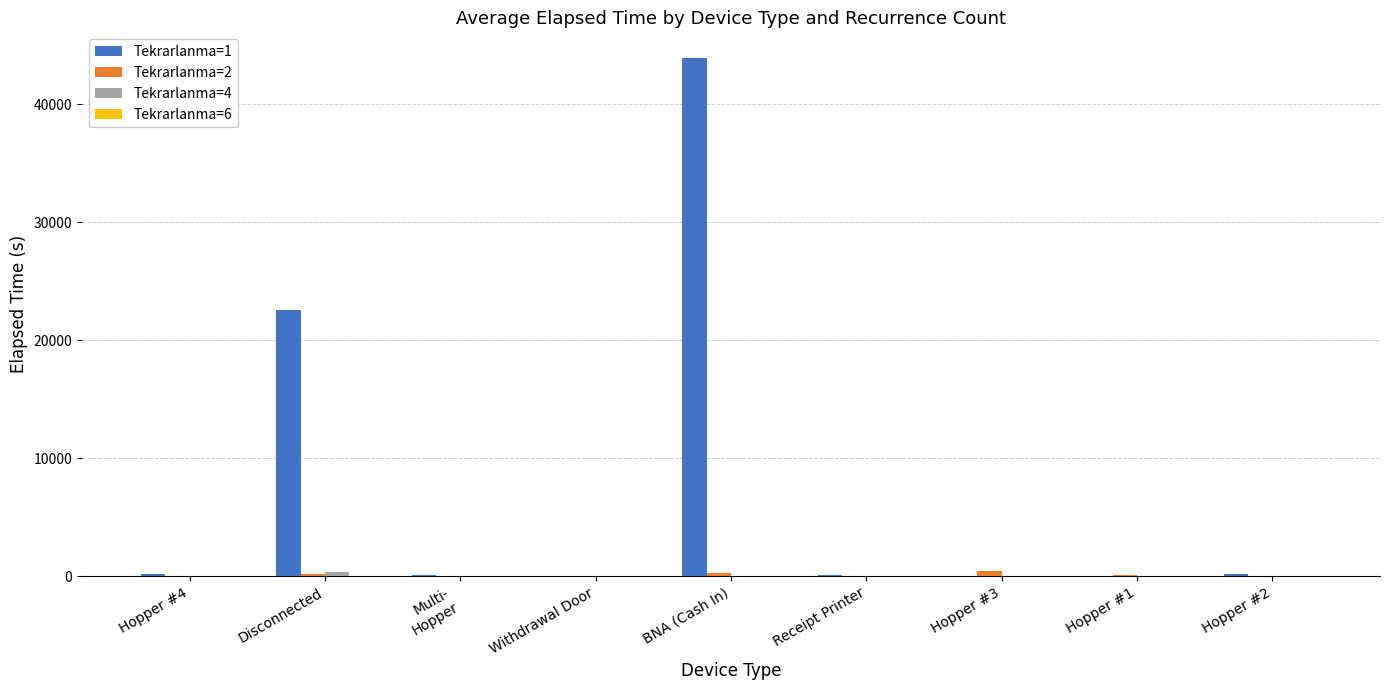

What is the sum of the Tekrarlanma=1 values at Withdrawal Door and BNA (Cash In)?

43937.5